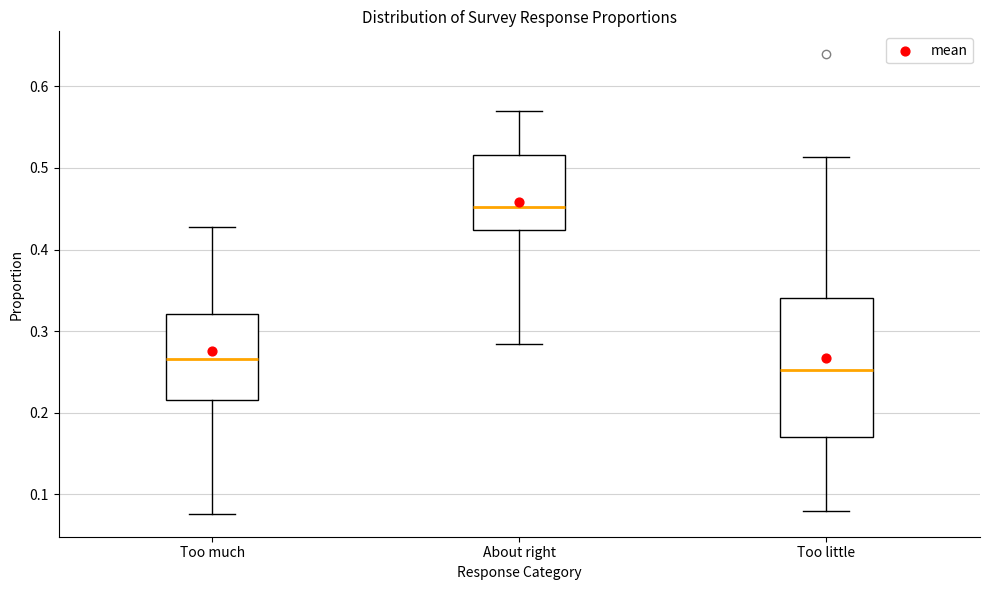

Which box is the tallest, from its lower edge to its upper edge?

Too little